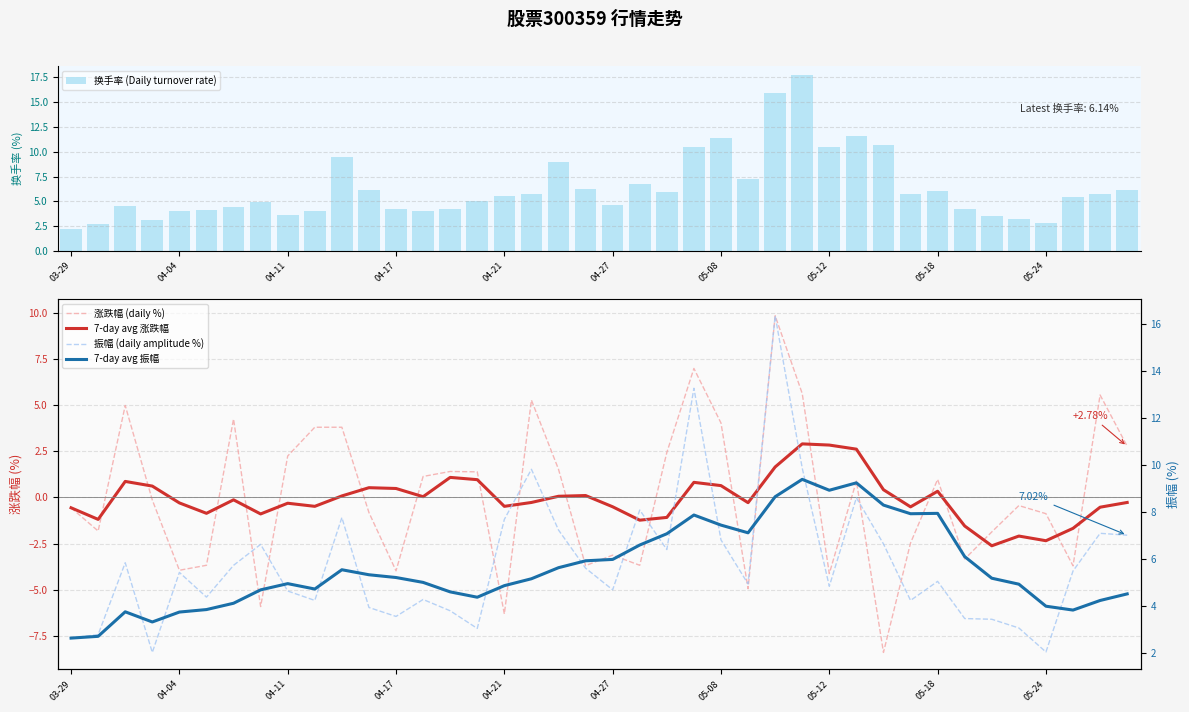

What is the difference between the maximum and minimum values in the 7-day avg 振幅 series?

6.7